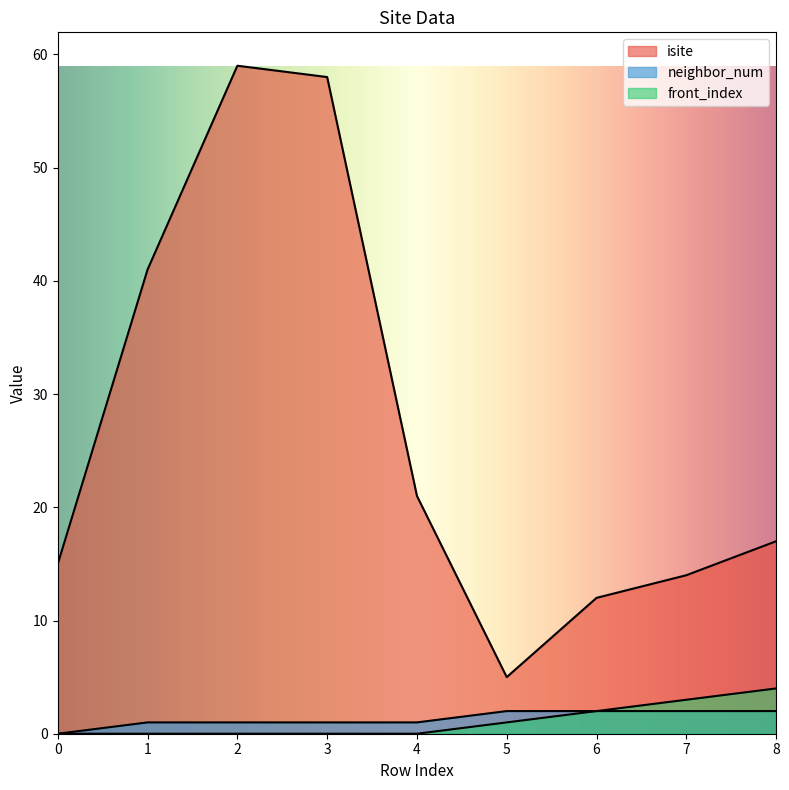

The isite series shows 14 at 7. True or false?

True